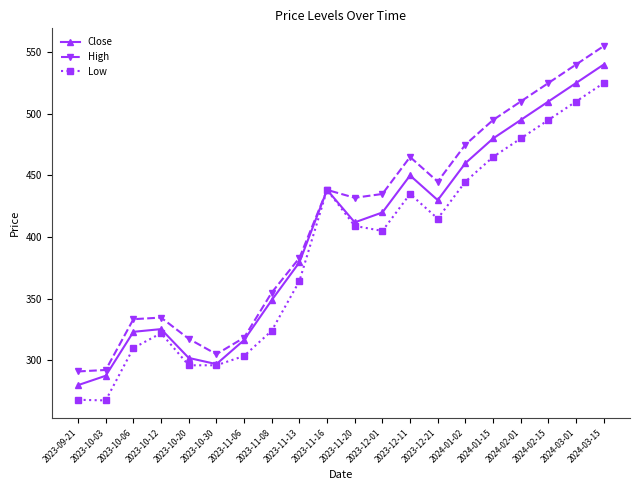

Read the Low value at 2023-11-06.

303.6